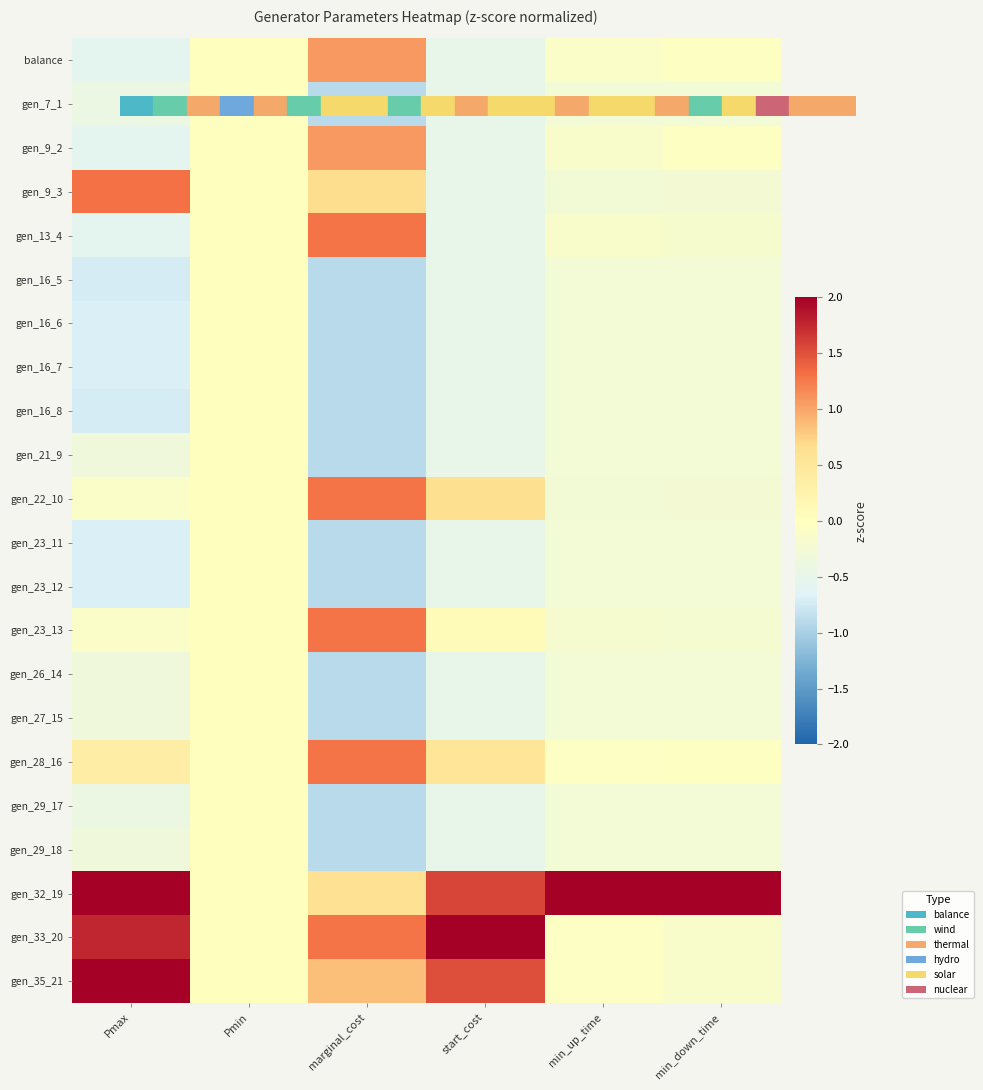

Which series has the largest total across all categories?

gen_32_19